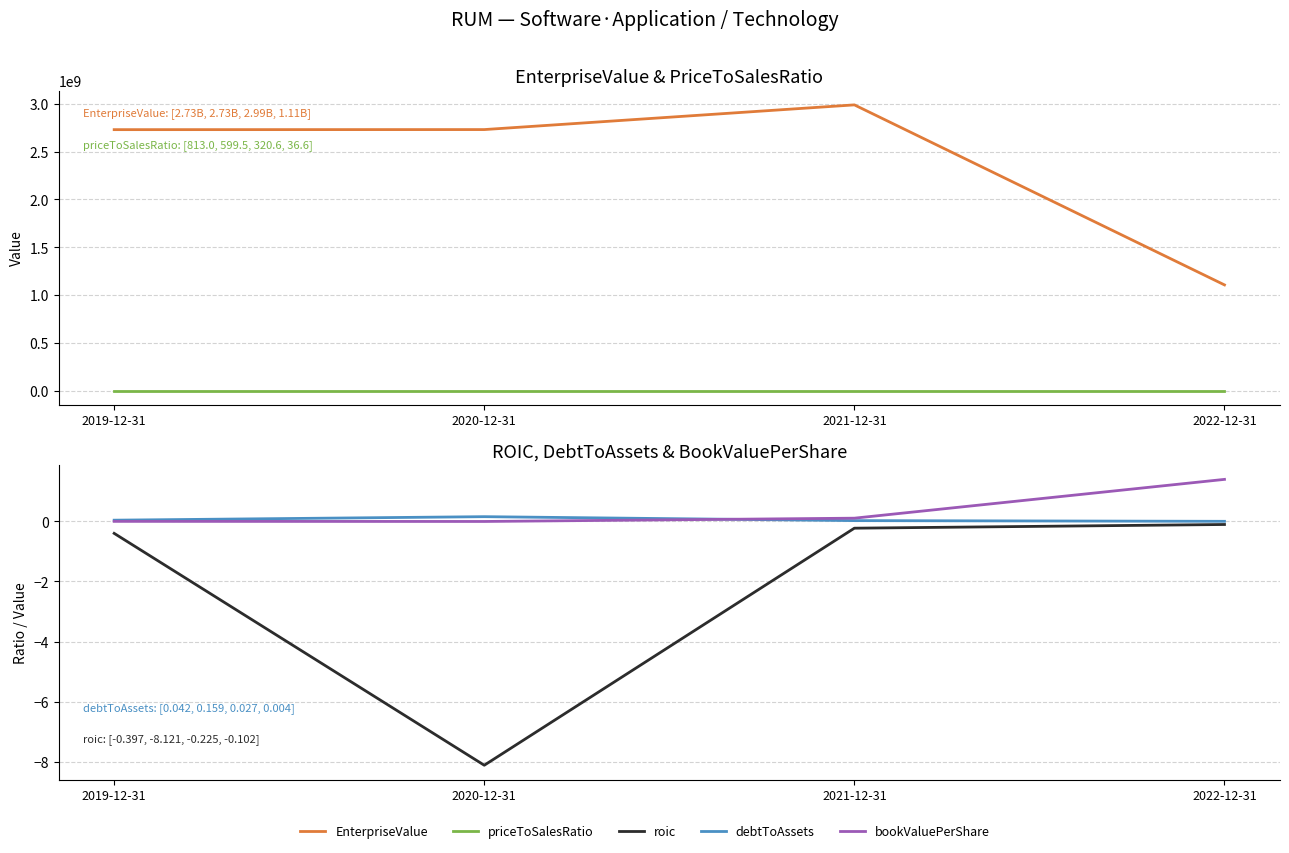

Which series has the largest total across all categories?

EnterpriseValue